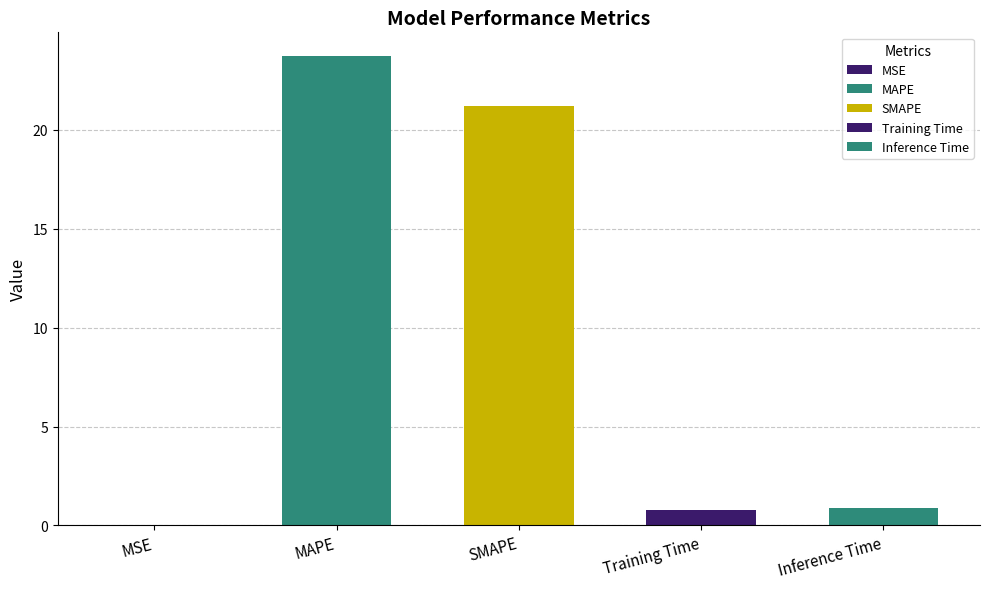

Reading left to right, list all the values displayed in this chart.

0.0	23.8	21.2	0.8	0.9